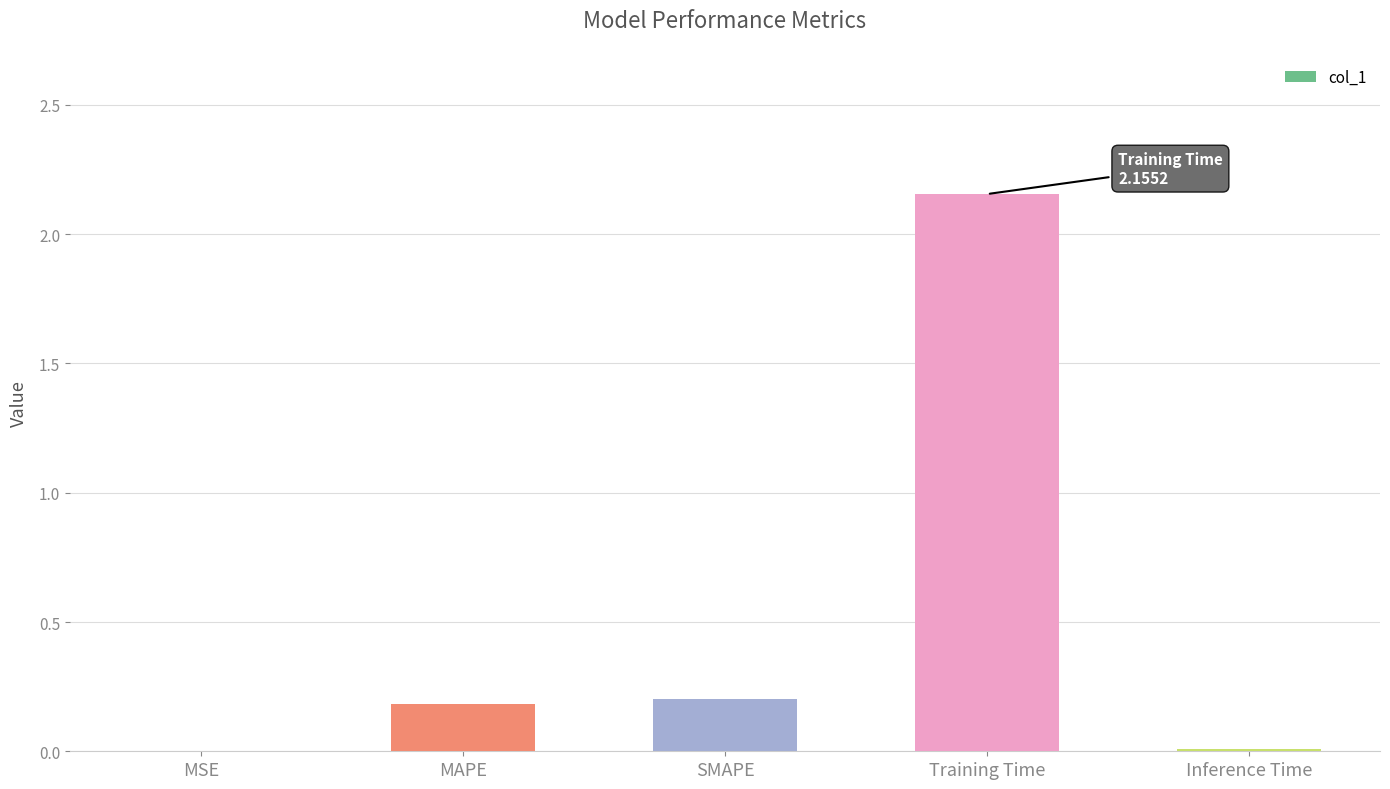

Are the bars grouped side by side (vs. stacked)?

No